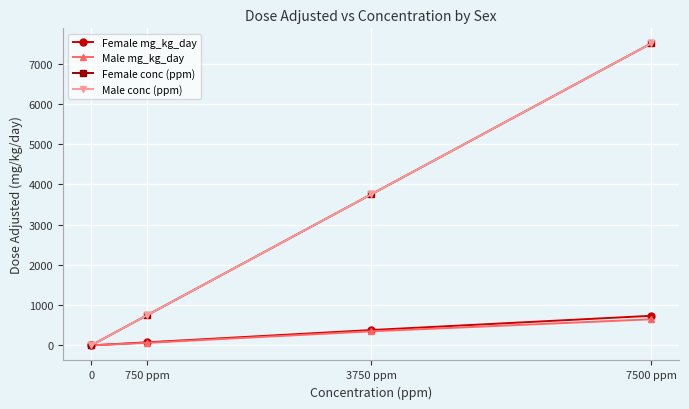

Rank the categories by Female mg_kg_day value from lowest to highest.

0, 750 ppm, 3750 ppm, 7500 ppm